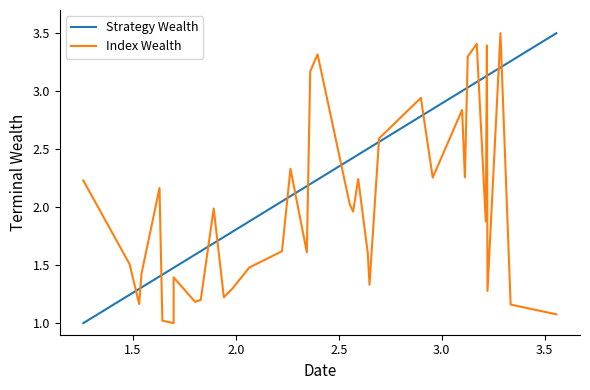

How many lines are shown in the chart?

2